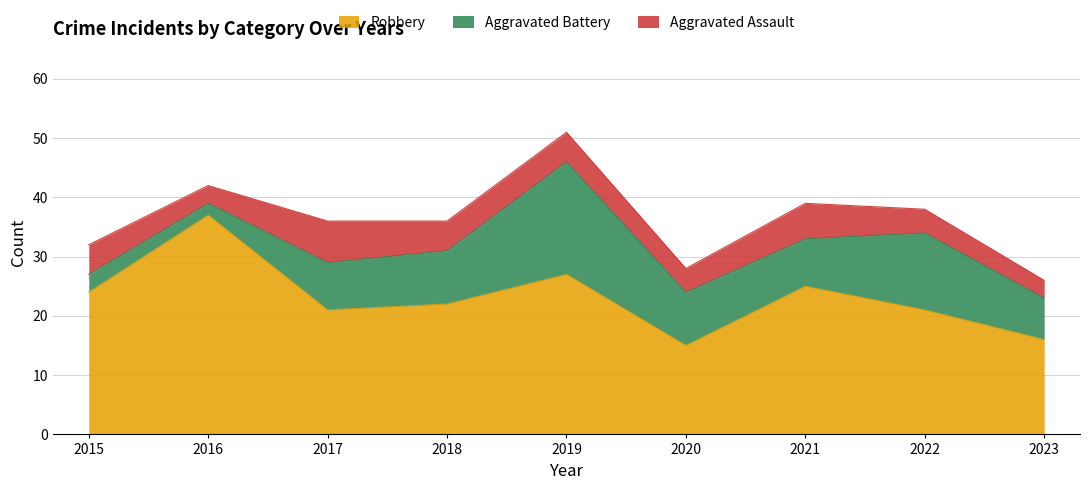

At which category does Aggravated Battery reach its first local valley?

2016